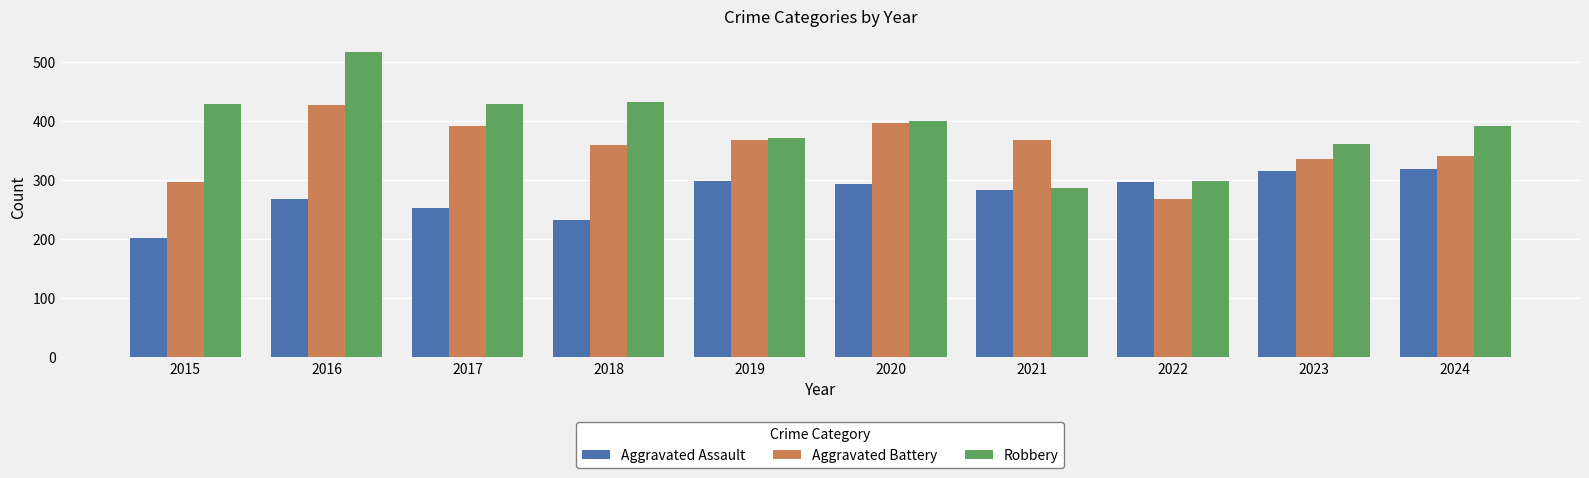

Where is Robbery nearest to the value 401?

2020